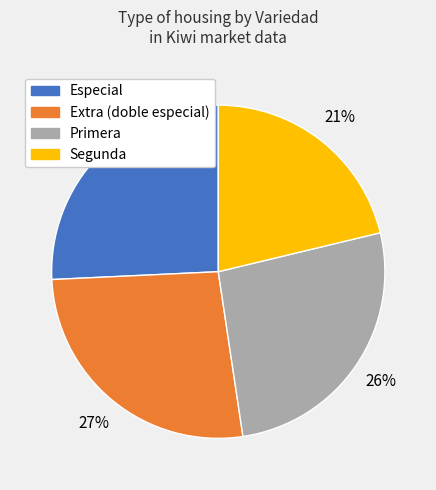

Is there any slice that represents more than half of the pie?

No